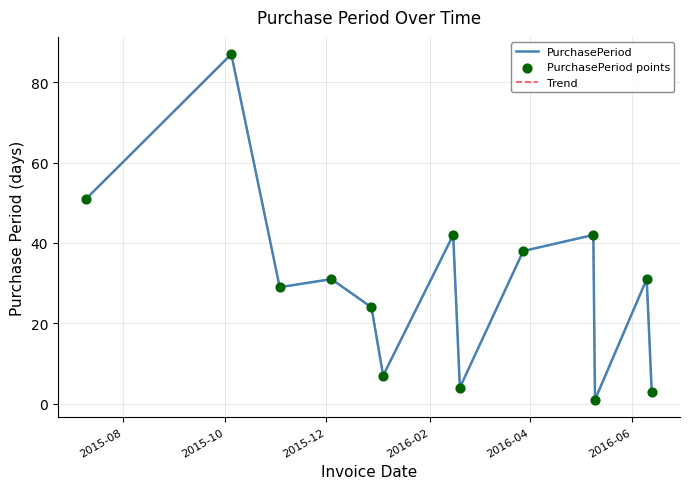

Is this an area chart (filled region under the line)?

No